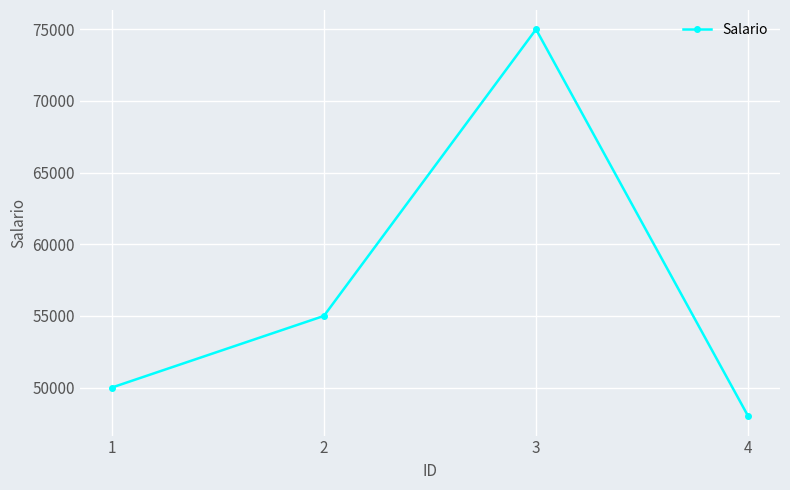

What is the value of the 2nd point from the left?

55000